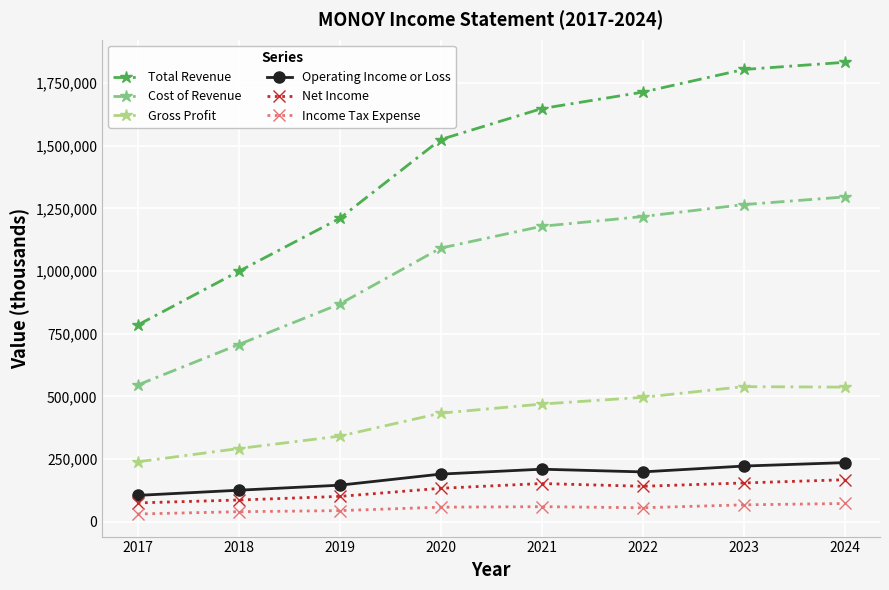

How many lines are shown in the chart?

6